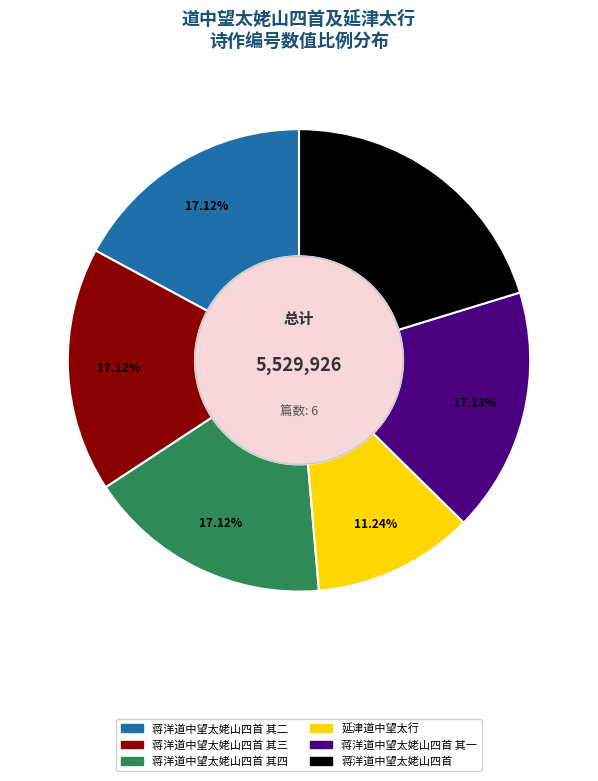

Is there any slice that represents more than half of the pie?

No